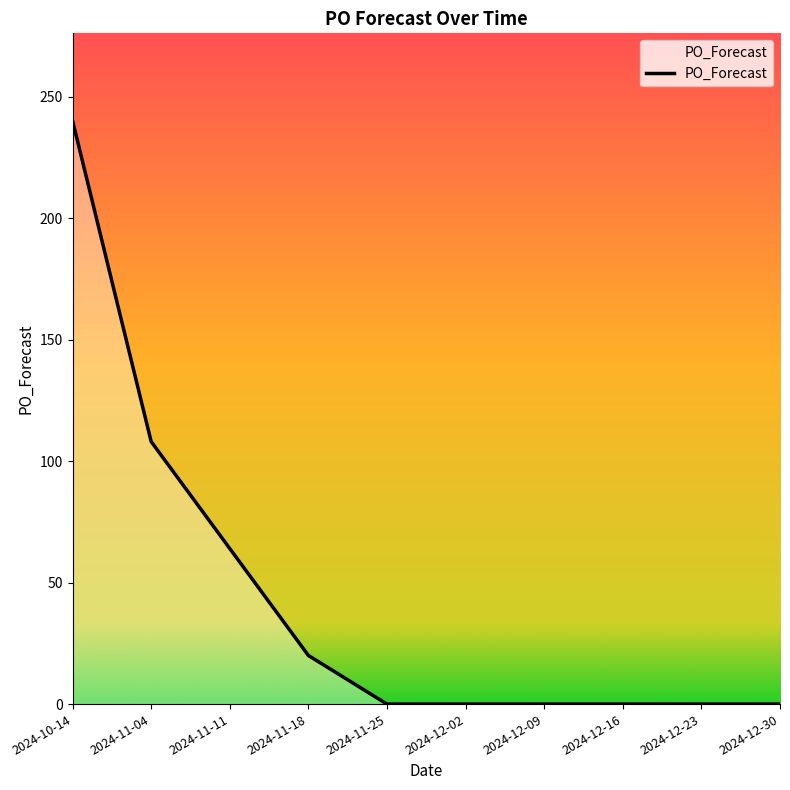

What is the change in value from 2024-10-14 to 2024-12-16?

-240